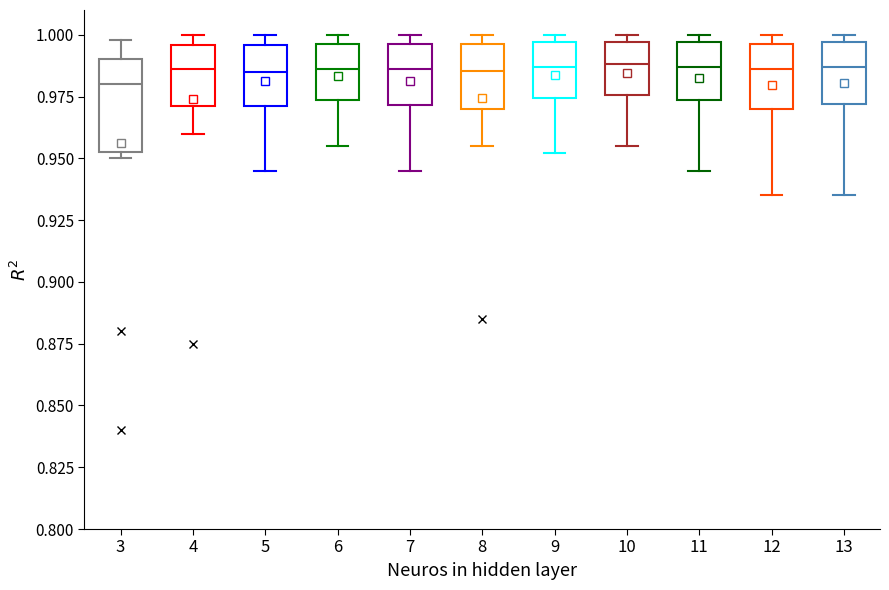

Comparing the boxes themselves (not the whiskers), which one is the tallest?

3